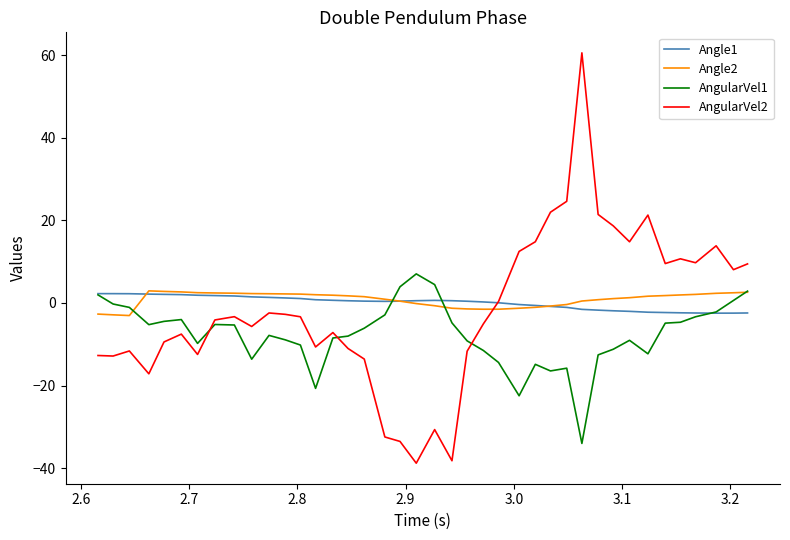

What is the difference between the maximum and minimum values in the AngularVel1 series?

41.1